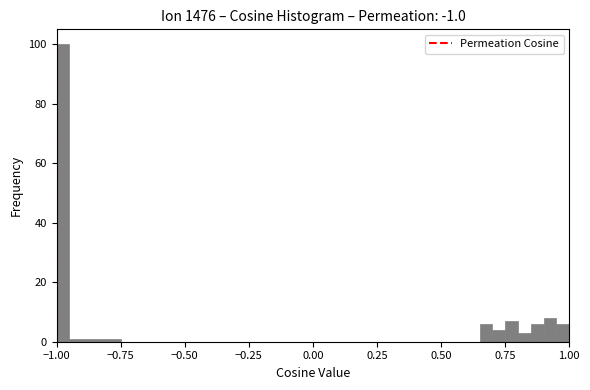

Around what value on the x-axis is the tallest bar? Give the approximate position of its centre, as read against the axis.

-0.95